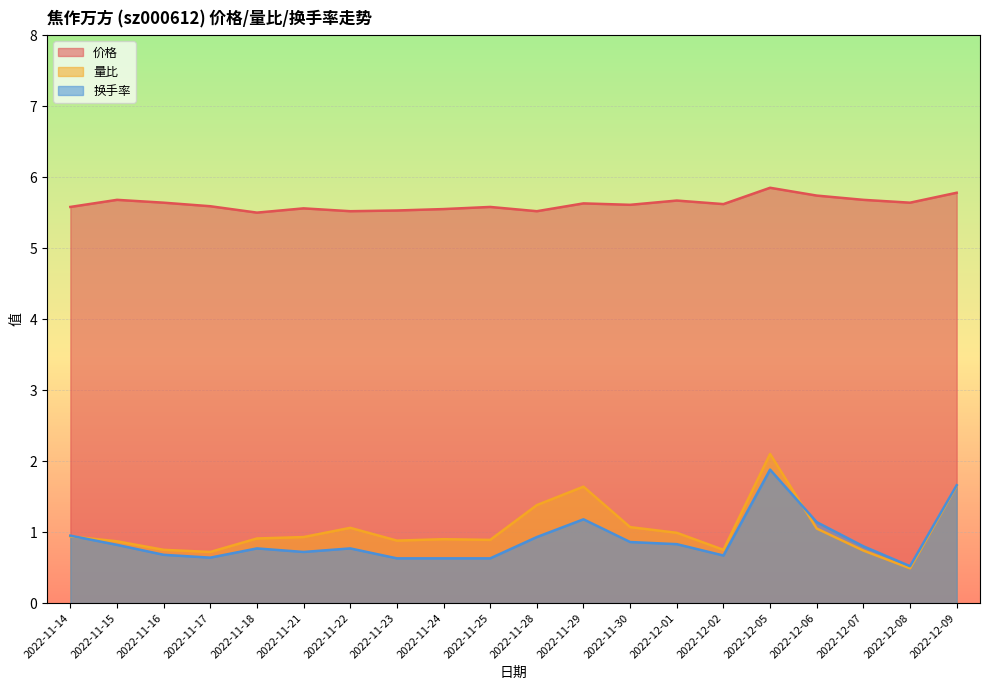

Reading right to left, transcribe all the data shown in this chart.

价格: 2022-12-09=5.8	2022-12-08=5.6	2022-12-07=5.7	2022-12-06=5.7	2022-12-05=5.8	2022-12-02=5.6	2022-12-01=5.7	2022-11-30=5.6	2022-11-29=5.6	2022-11-28=5.5	2022-11-25=5.6	2022-11-24=5.5	2022-11-23=5.5	2022-11-22=5.5	2022-11-21=5.6	2022-11-18=5.5	2022-11-17=5.6	2022-11-16=5.6	2022-11-15=5.7	2022-11-14=5.6
量比: 2022-12-09=1.6	2022-12-08=0.5	2022-12-07=0.7	2022-12-06=1.1	2022-12-05=2.1	2022-12-02=0.8	2022-12-01=1.0	2022-11-30=1.1	2022-11-29=1.6	2022-11-28=1.4	2022-11-25=0.9	2022-11-24=0.9	2022-11-23=0.9	2022-11-22=1.1	2022-11-21=0.9	2022-11-18=0.9	2022-11-17=0.7	2022-11-16=0.8	2022-11-15=0.9	2022-11-14=0.9
换手率: 2022-12-09=1.7	2022-12-08=0.5	2022-12-07=0.8	2022-12-06=1.1	2022-12-05=1.9	2022-12-02=0.7	2022-12-01=0.8	2022-11-30=0.9	2022-11-29=1.2	2022-11-28=0.9	2022-11-25=0.6	2022-11-24=0.6	2022-11-23=0.6	2022-11-22=0.8	2022-11-21=0.7	2022-11-18=0.8	2022-11-17=0.6	2022-11-16=0.7	2022-11-15=0.8	2022-11-14=0.9